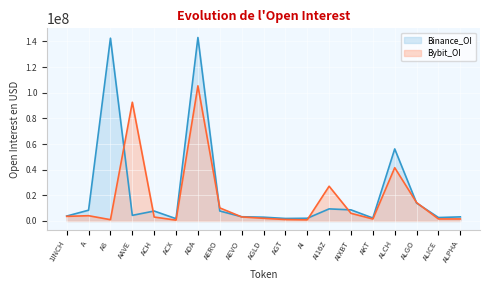

Which series has the largest total across all categories?

Binance_OI